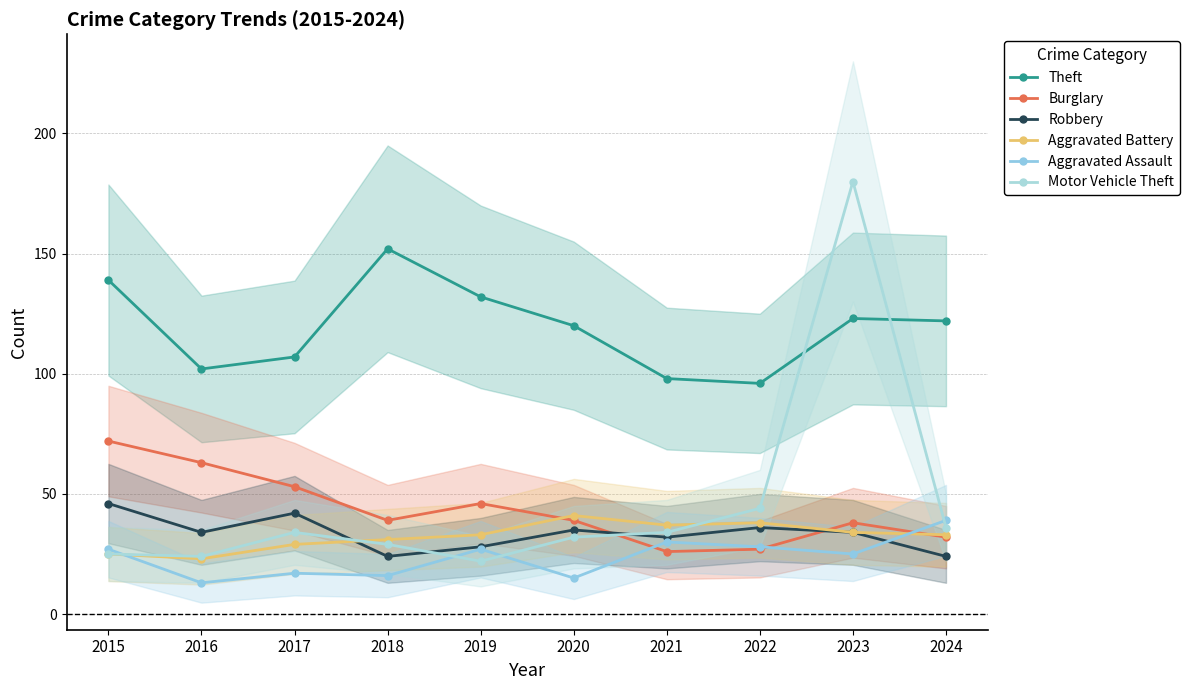

Where is the first local minimum for Aggravated Battery?

2016